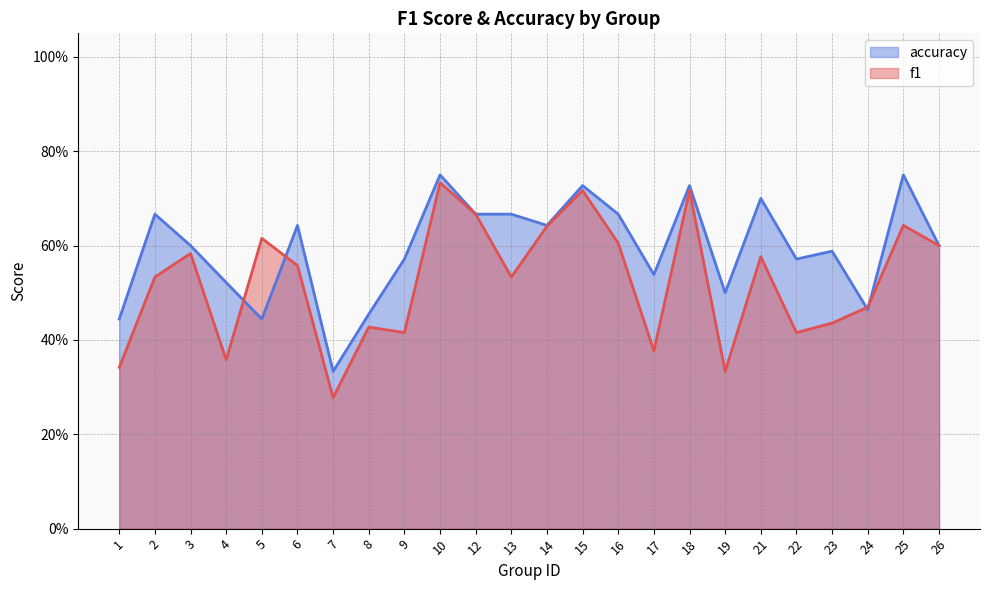

Which series has the largest total across all categories?

accuracy